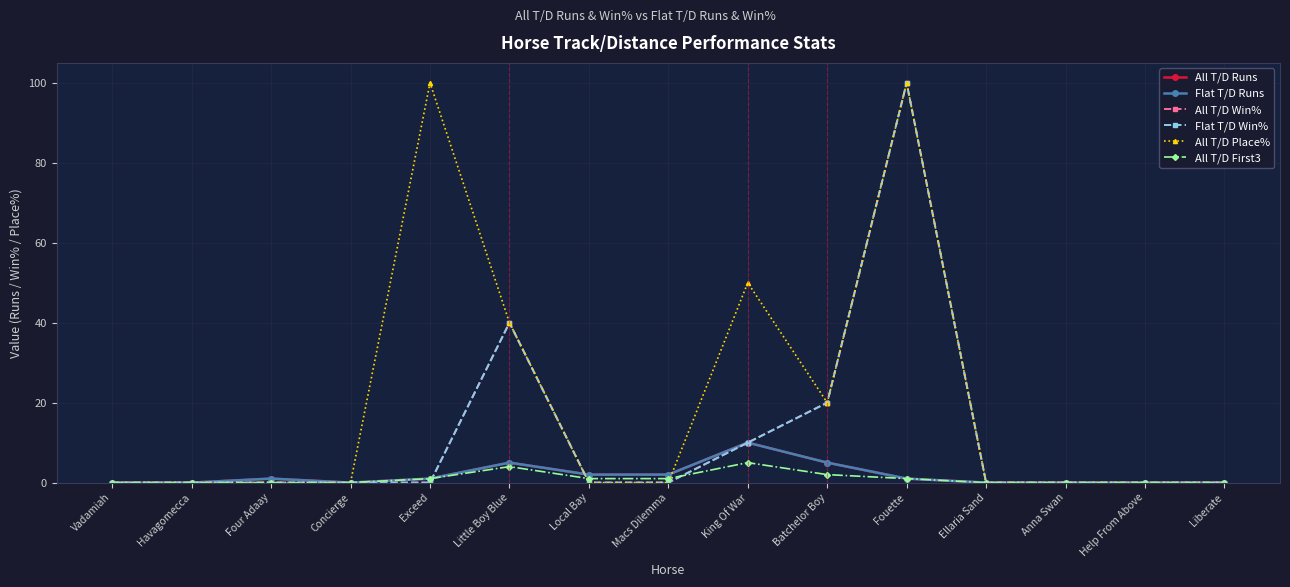

What is the label of the 6th point from the right?

Batchelor Boy